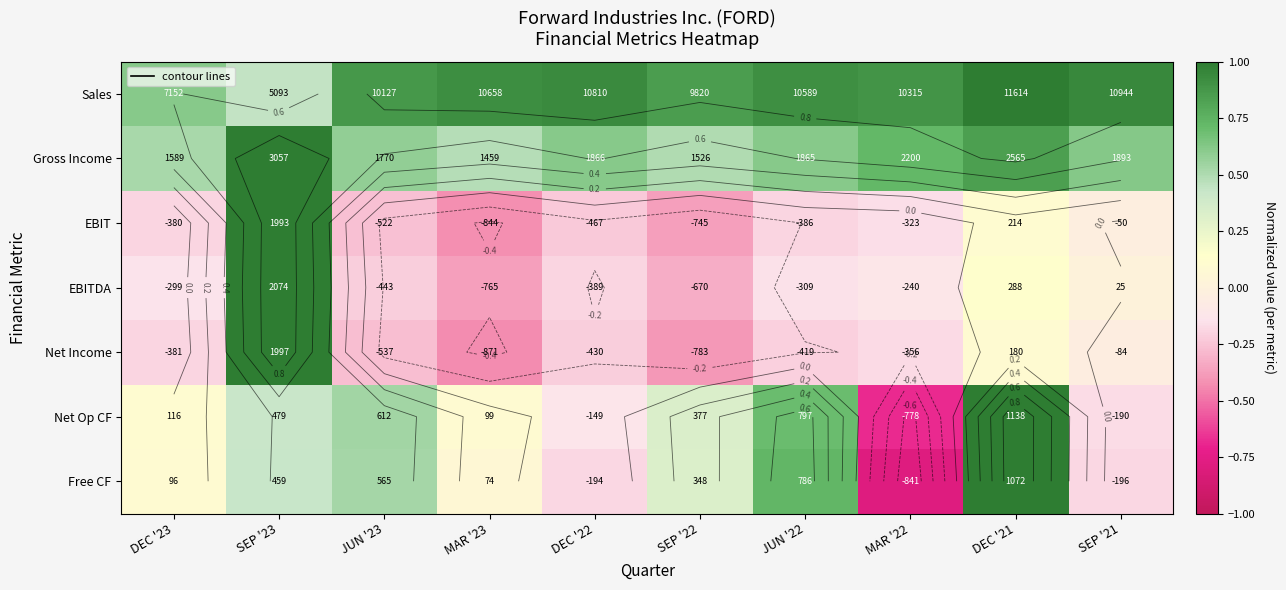

What is the sum of the Net Op CF values at MAR '23 and DEC '21?

1.1